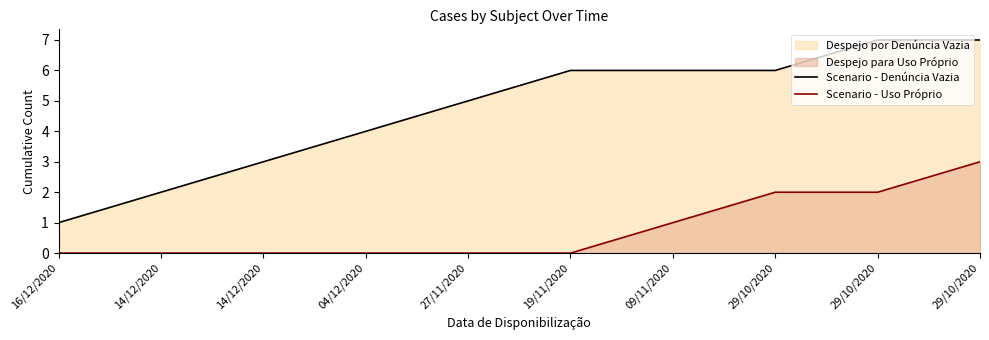

How many values in the Scenario - Denúncia Vazia series are below 6?

5